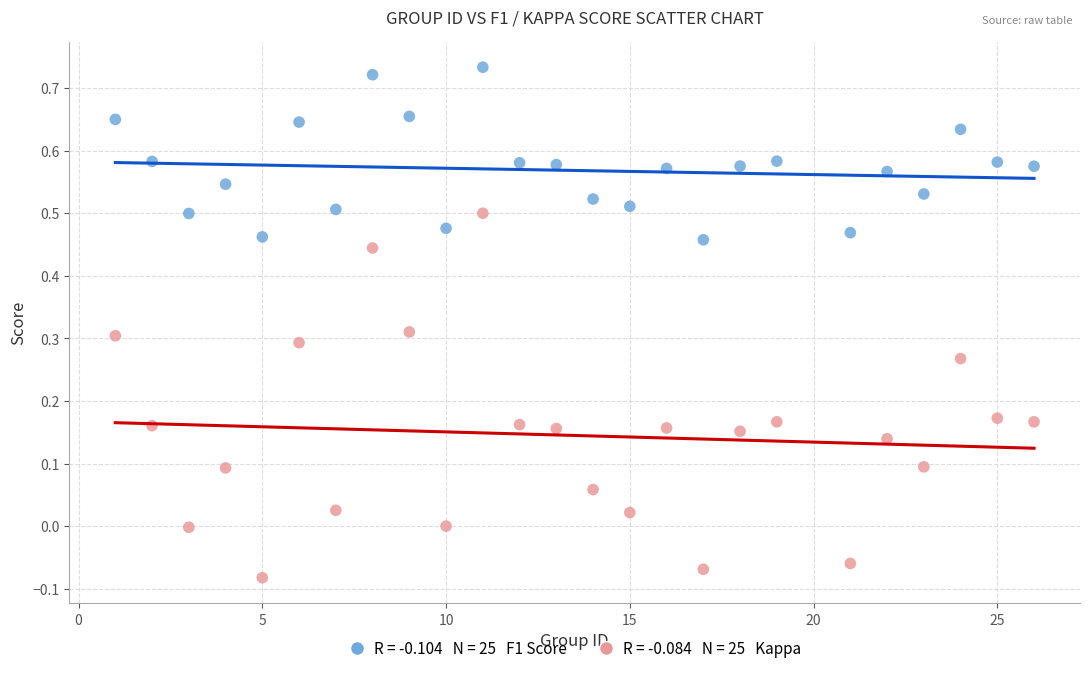

Across all data points, what is the range of X values (max minus min)?

25.0